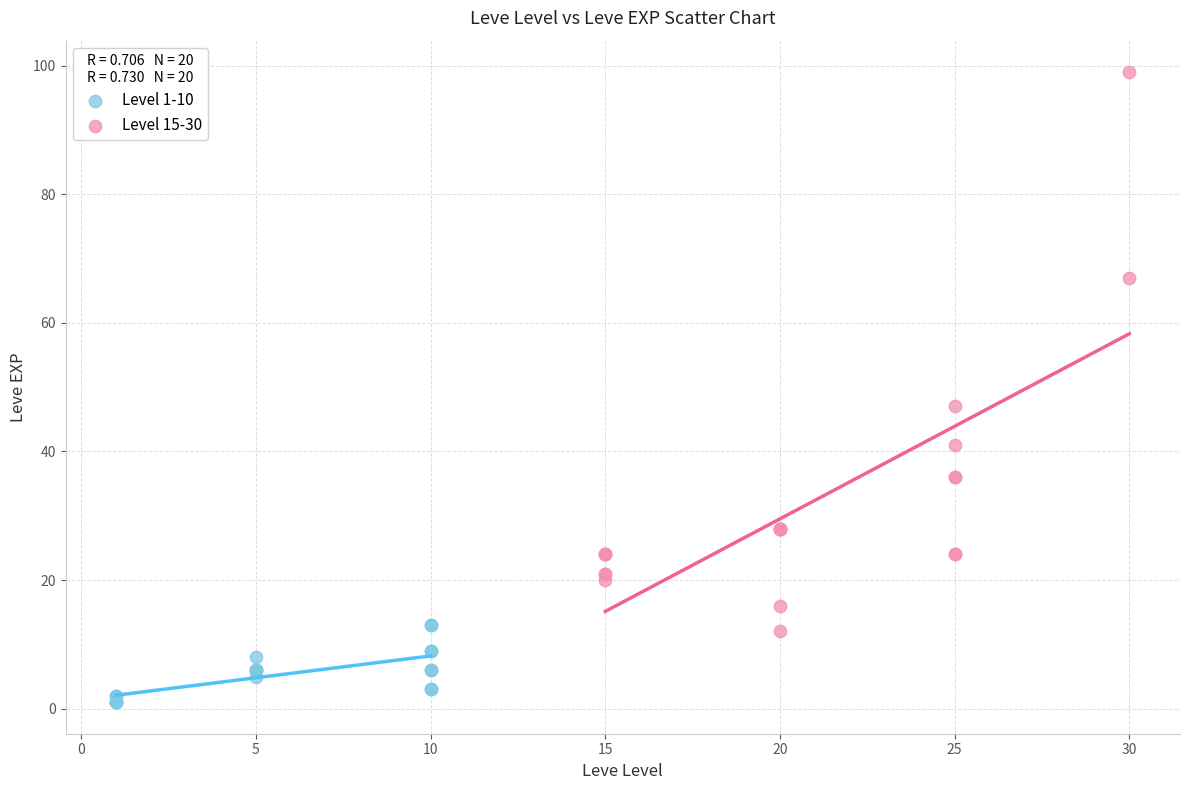

Which series reaches the maximum Y coordinate?

Level 15-30